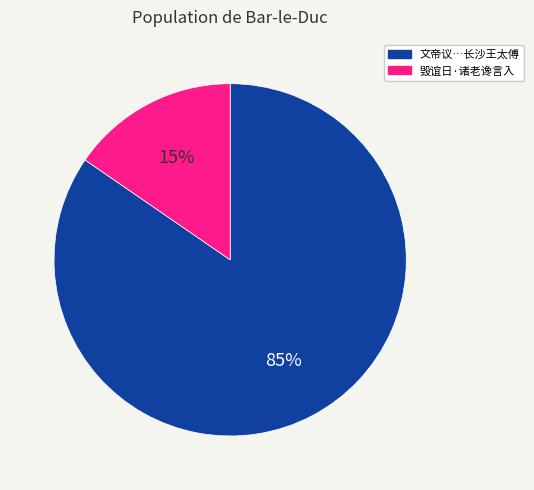

To the nearest percent, what is the average slice percentage?

50%